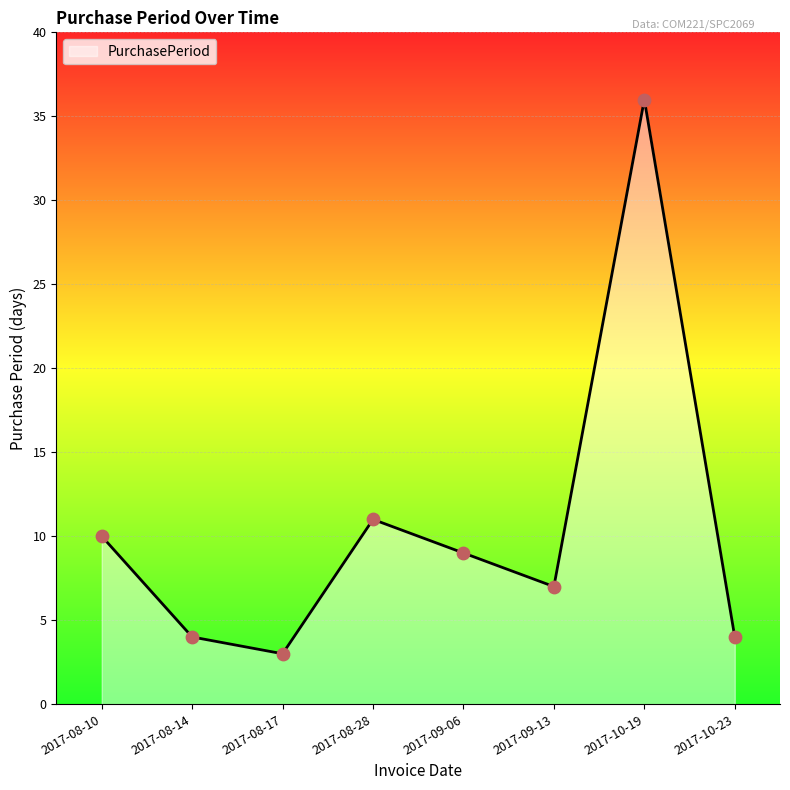

What is the ratio of the value at 2017-08-17 to the value at 2017-10-19?

0.1